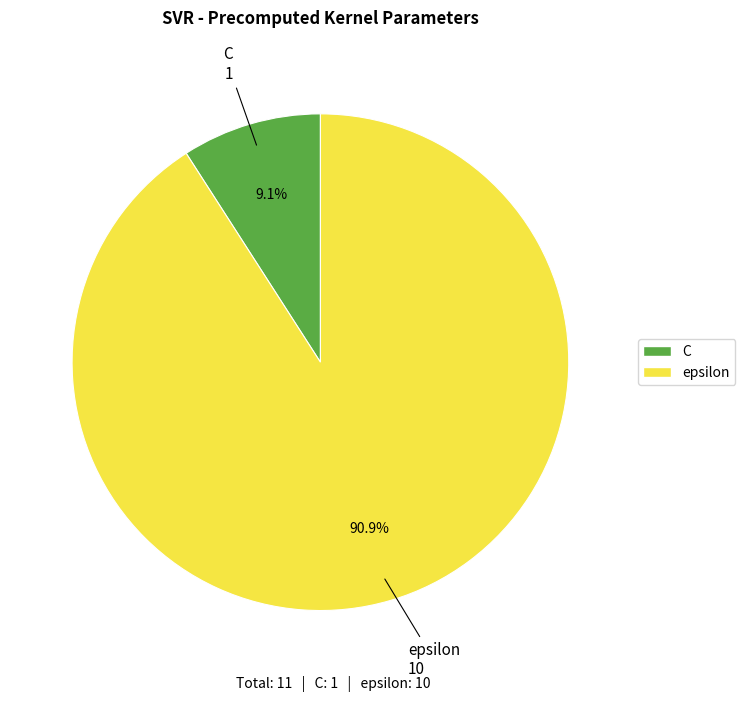

Which has a higher value, C or epsilon?

epsilon